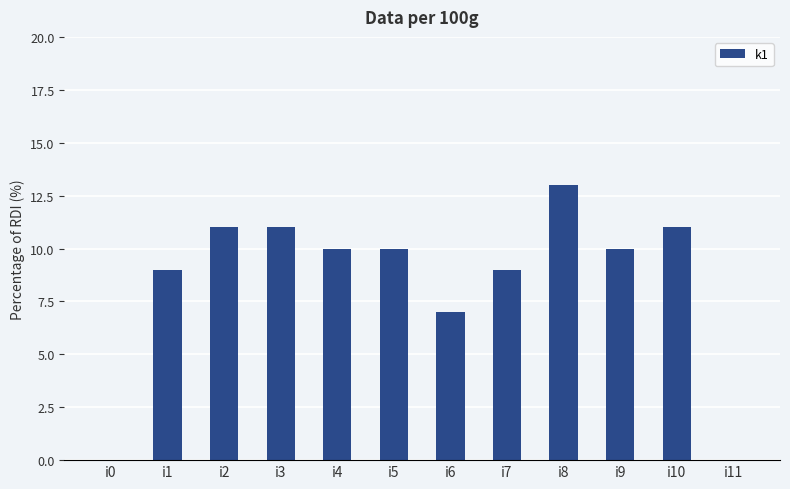

Does the chart contain stacked bars?

No